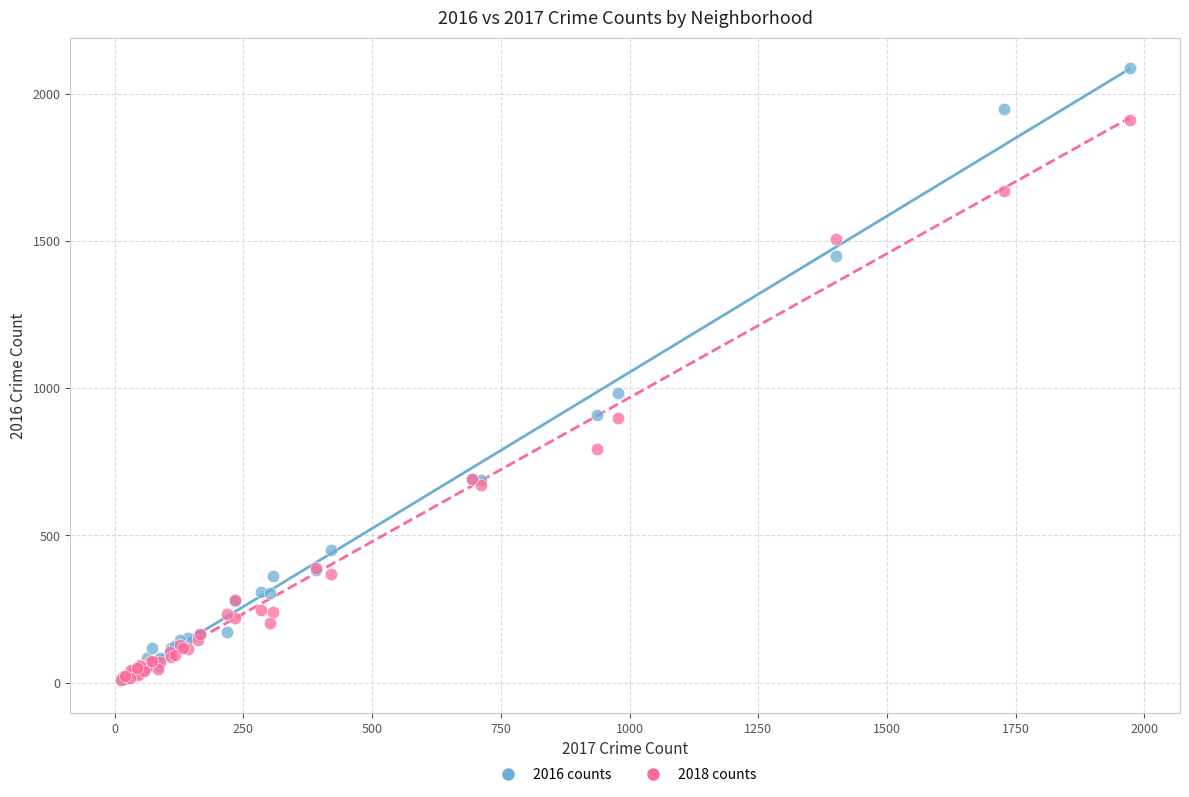

Across all series, what Y value is closest to 1047?

983